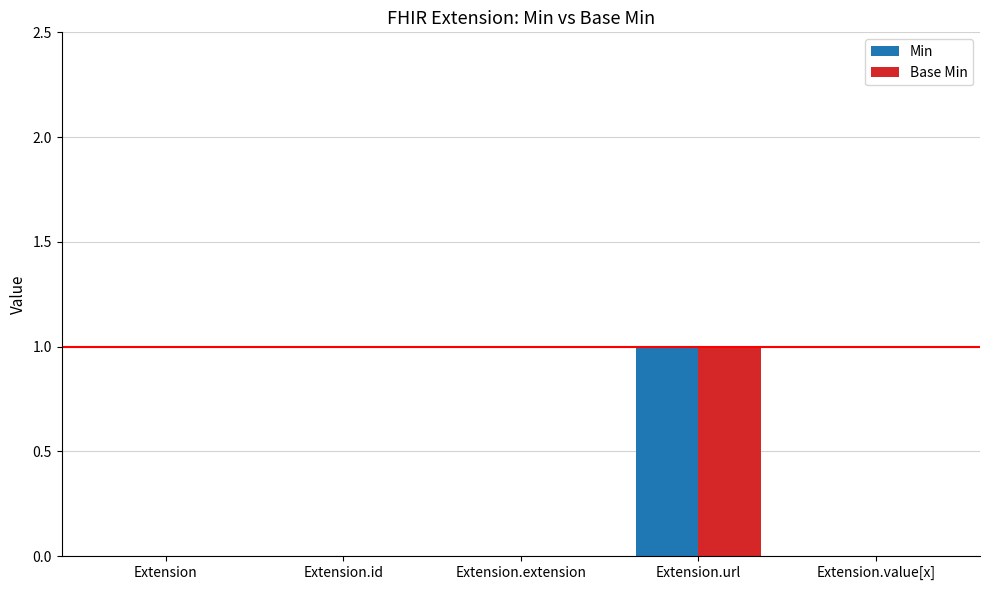

The value of Base Min at Extension is 0. True or false?

True